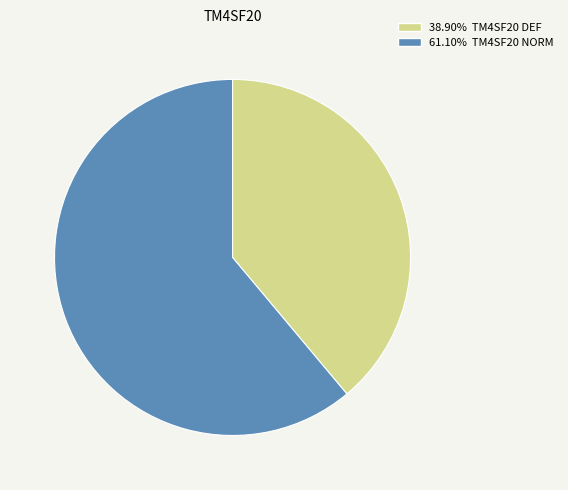

Count the number of slices in the pie.

2